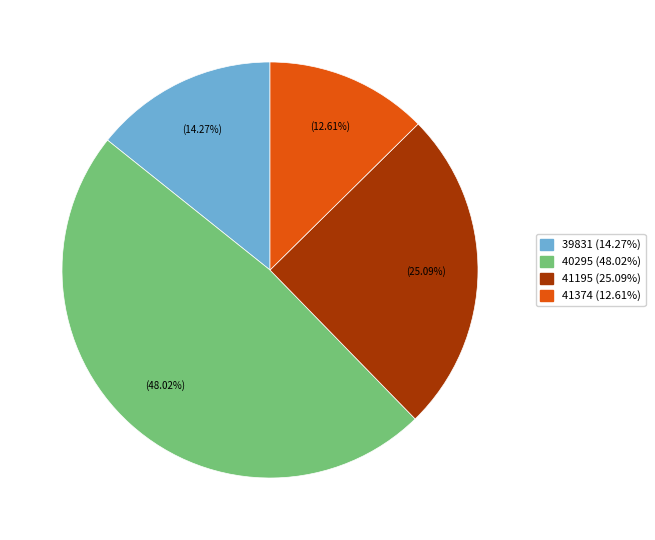

How much of the chart is everything except 41195?

74.9%